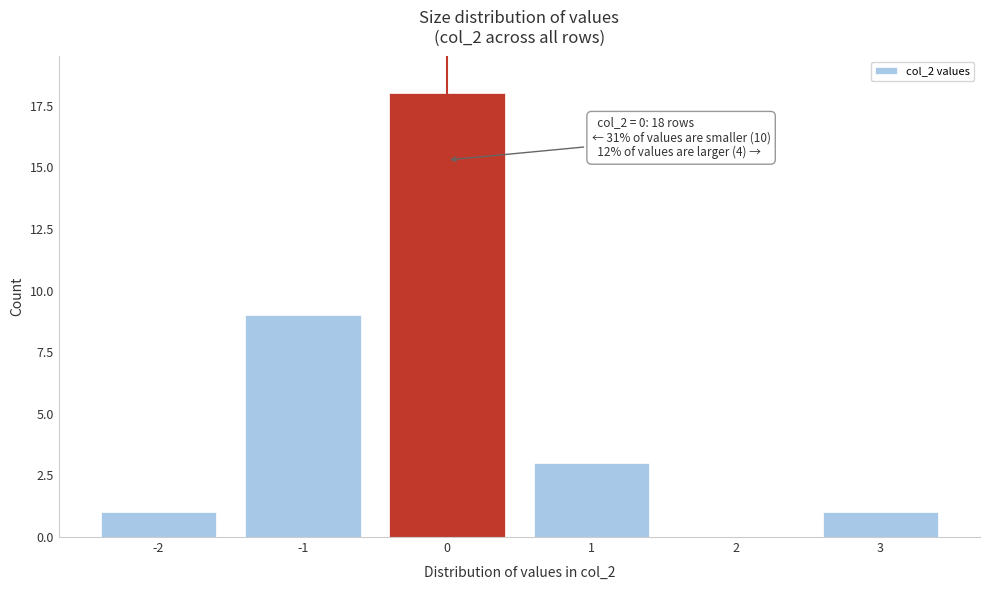

Reading left to right, transcribe all the data shown in this chart.

-2=1	-1=9	0=18	1=3	2=0	3=1